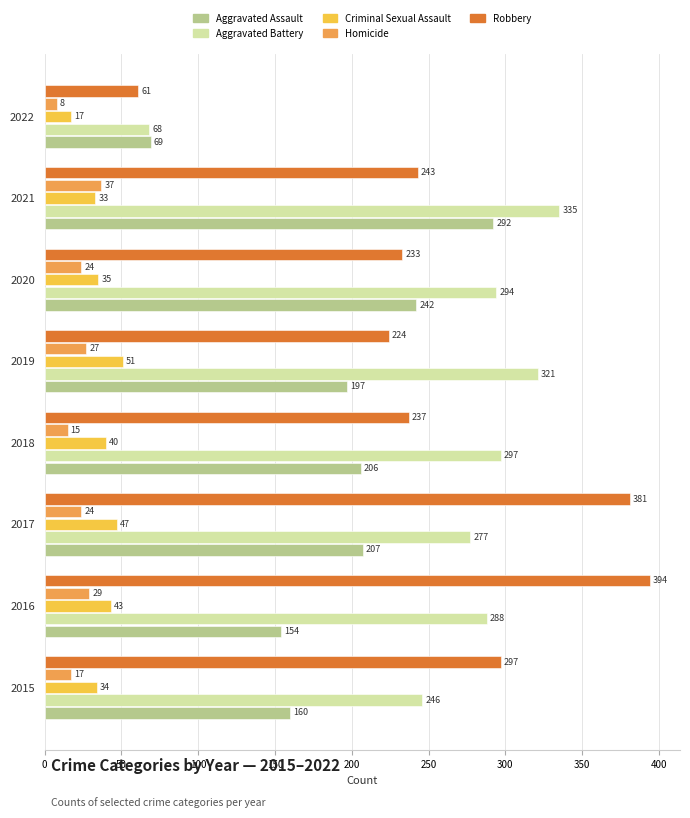

Which category has the highest value in the Aggravated Assault series?

2021